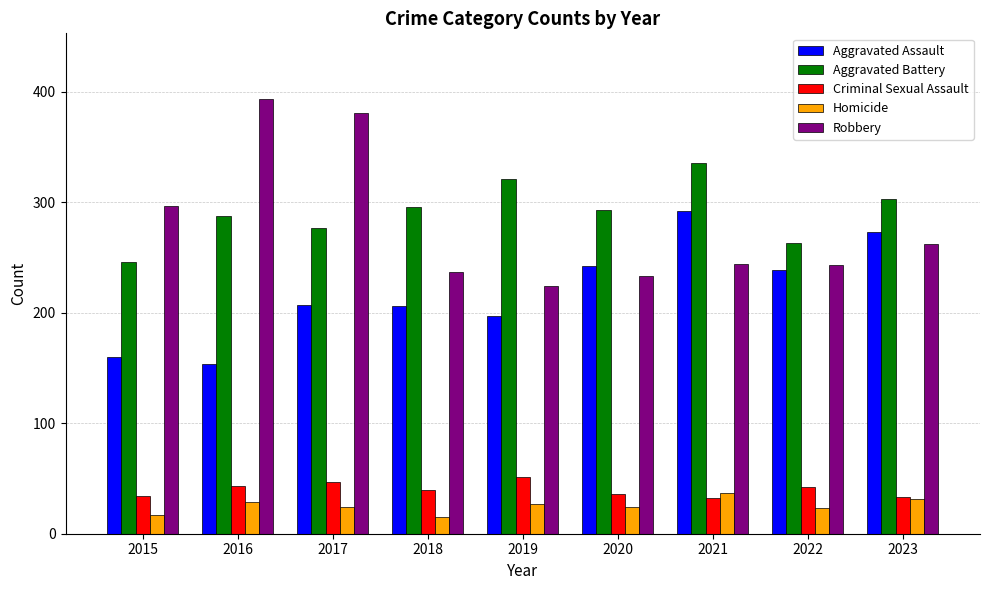

How many bars are there in total?

45